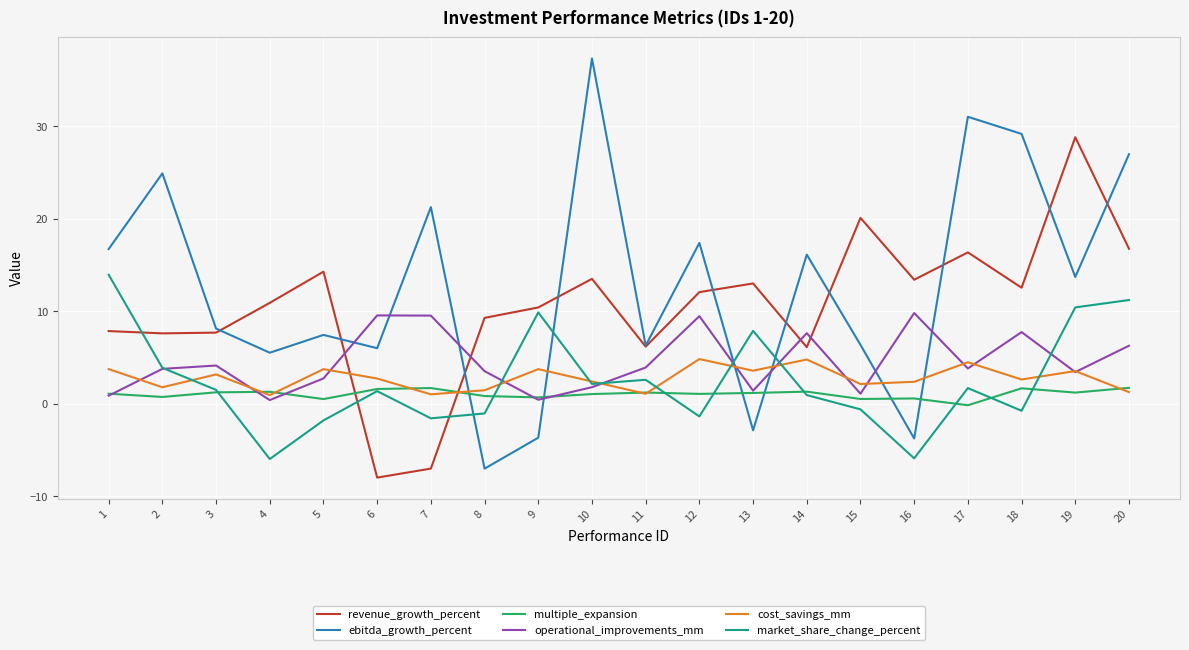

What is the minimum value shown in the chart?

-8.0